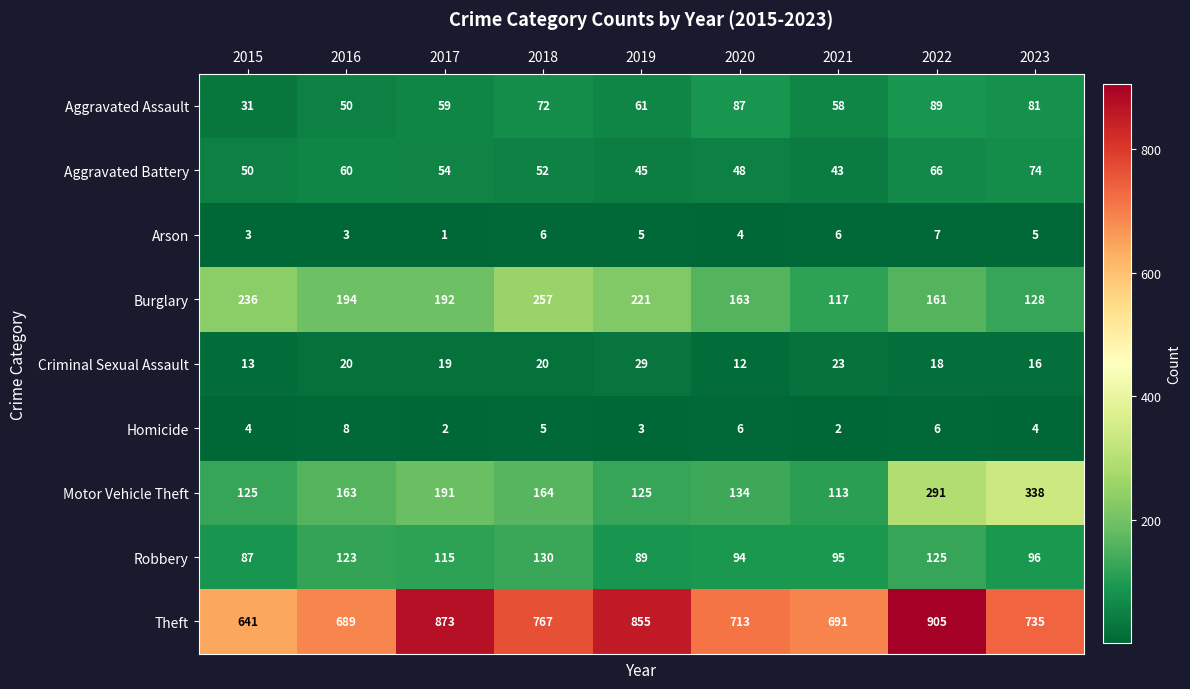

At which label does Criminal Sexual Assault reach its minimum?

2020